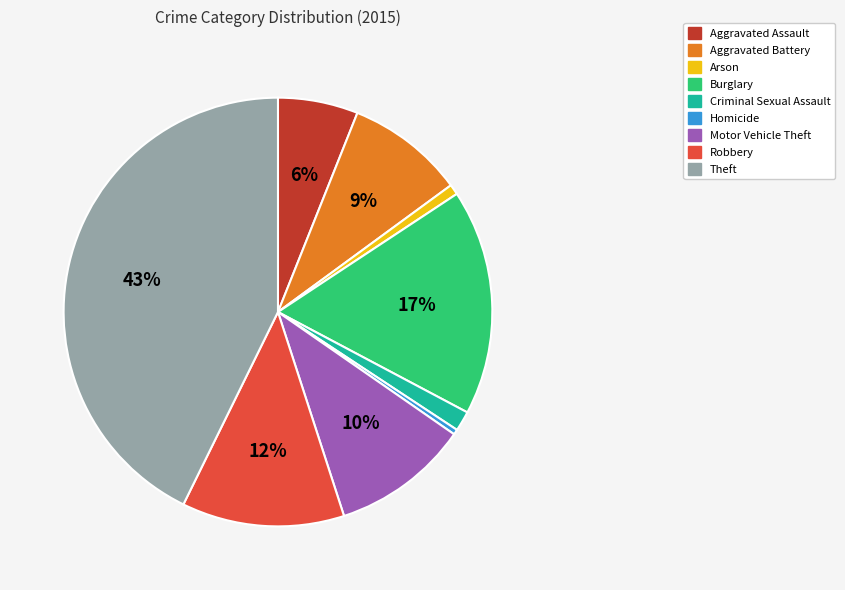

What is the largest slice in the pie chart?

Theft